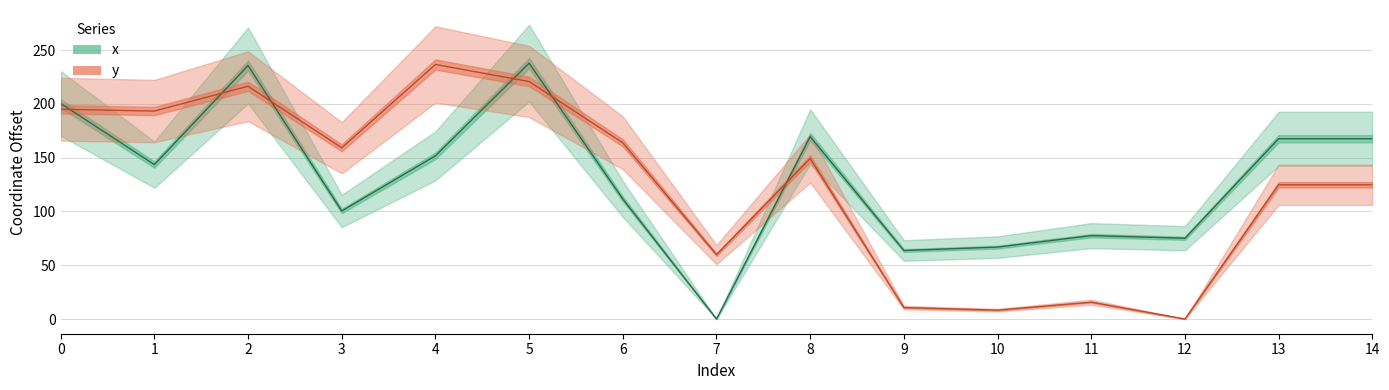

What is the difference between the maximum and minimum values in the y series?

236.7